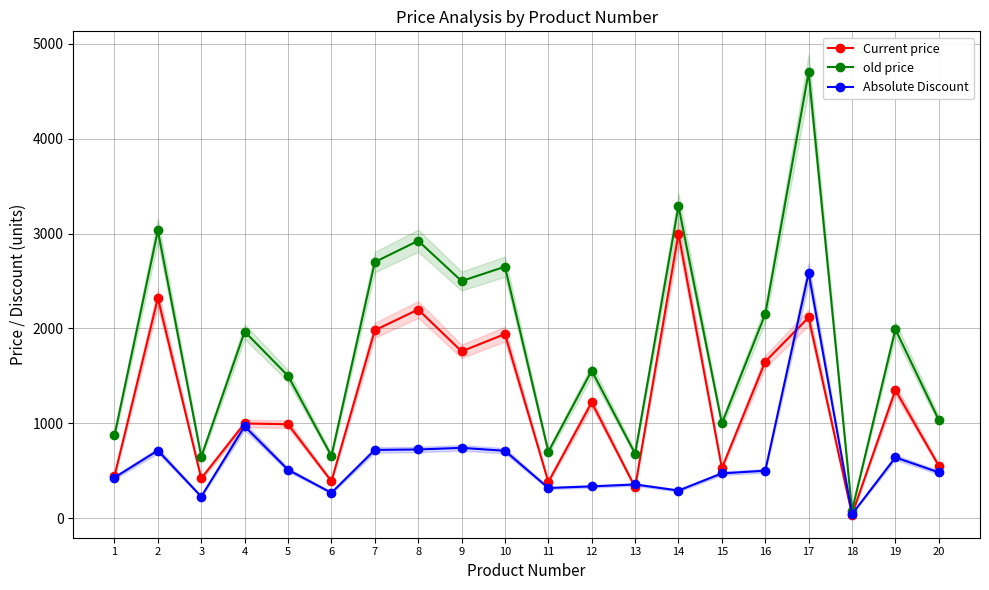

What is the value of the Current price point at the 7th from the left?

1980